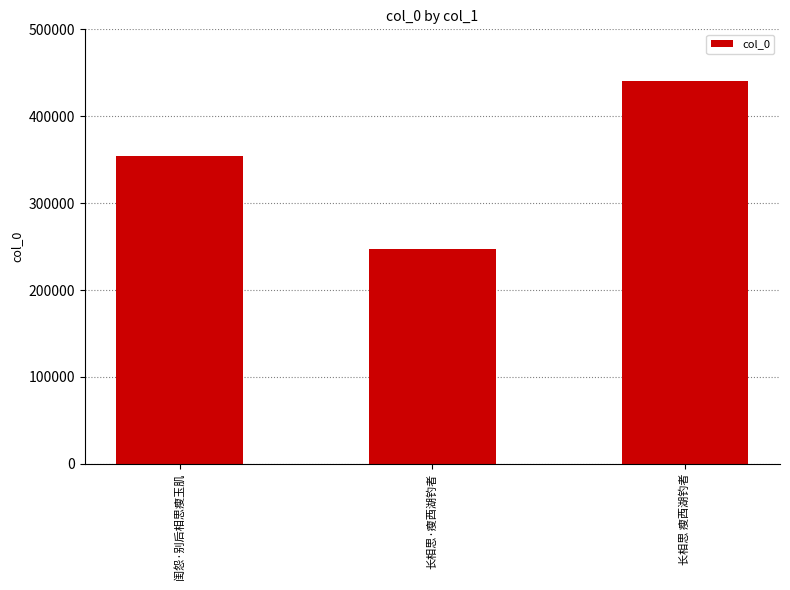

What is the change in value from 长相思·瘦西湖钓者 to 长相思 瘦西湖钓者?

+192779